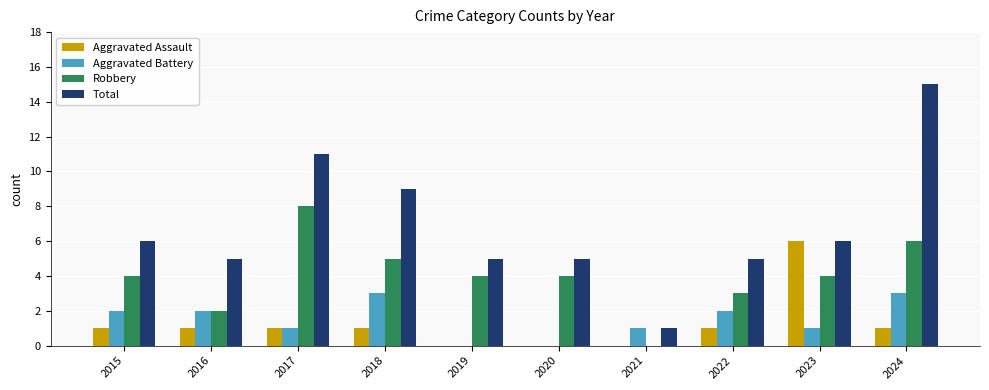

Between 2020 and 2023, which series saw the biggest shift?

Aggravated Assault